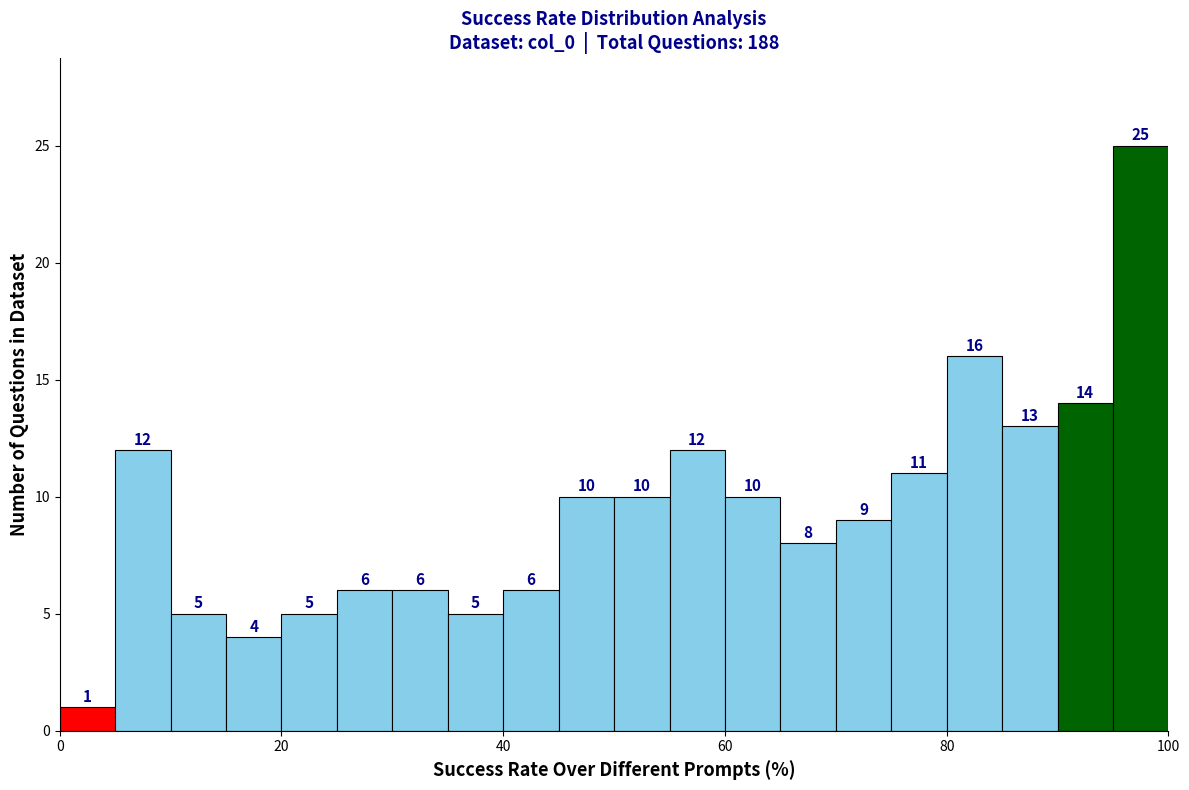

Around what value on the x-axis is the tallest bar? Give the approximate position of its centre, as read against the axis.

98